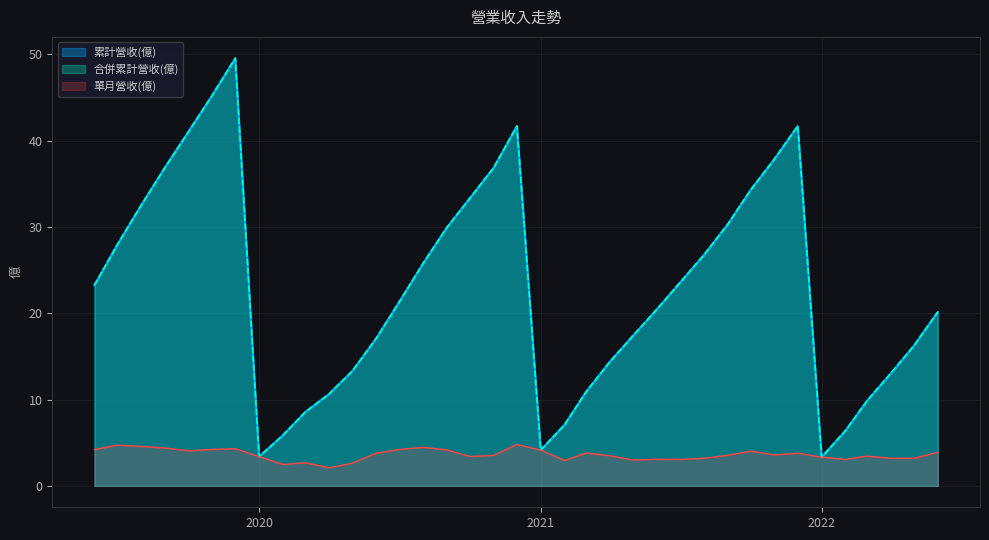

True or false: 累計營收(億) and 合併累計營收(億) intersect in this chart.

False